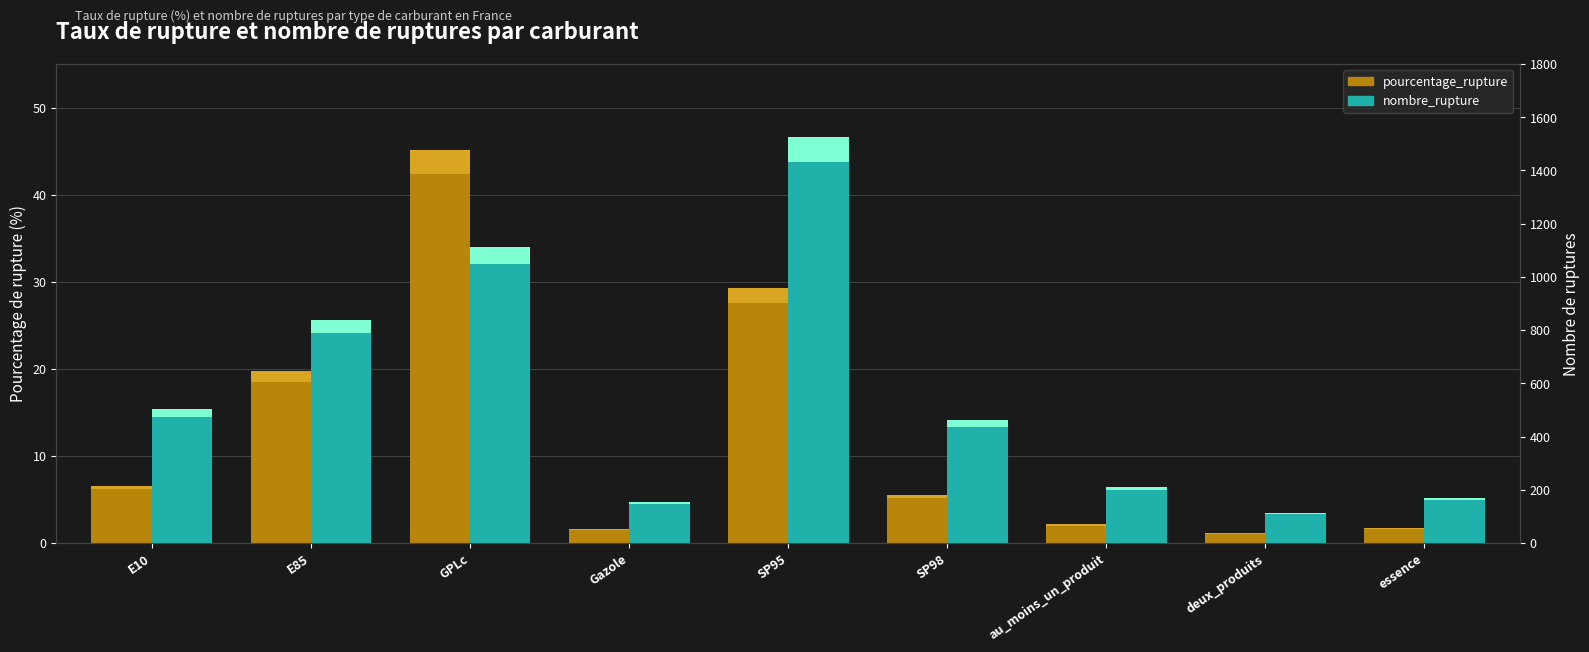

How many categories are shown in the chart?

9